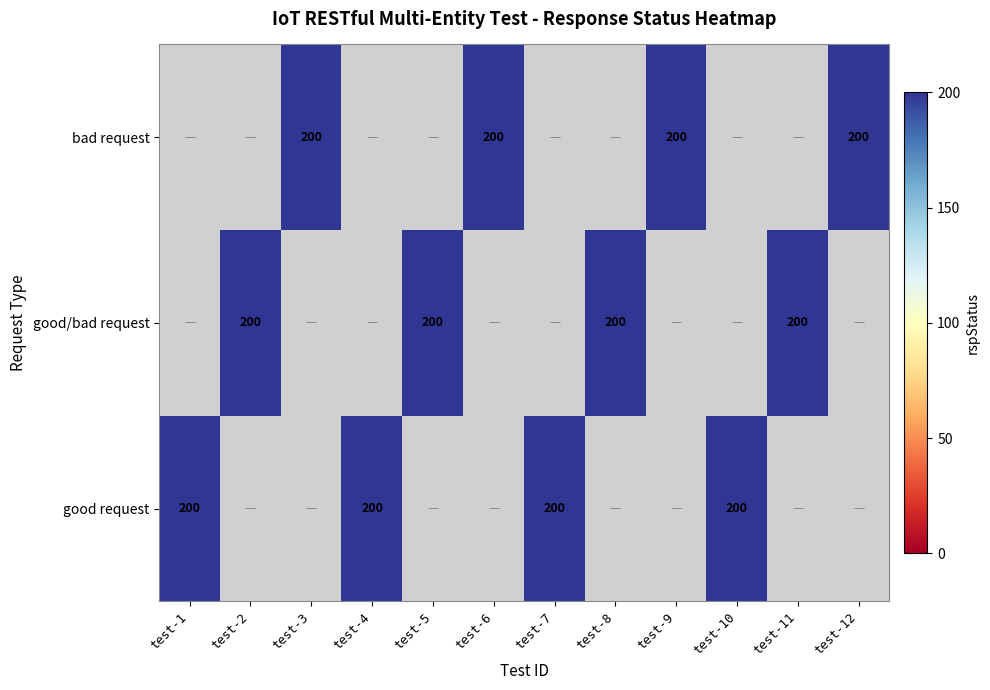

What is the maximum value shown in the chart?

200